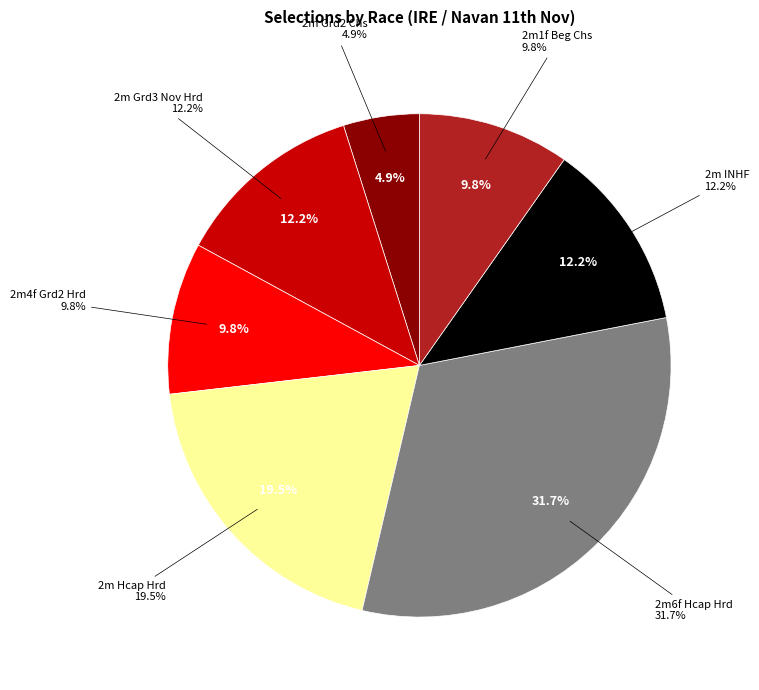

Which slice is the largest?

2m6f Hcap Hrd